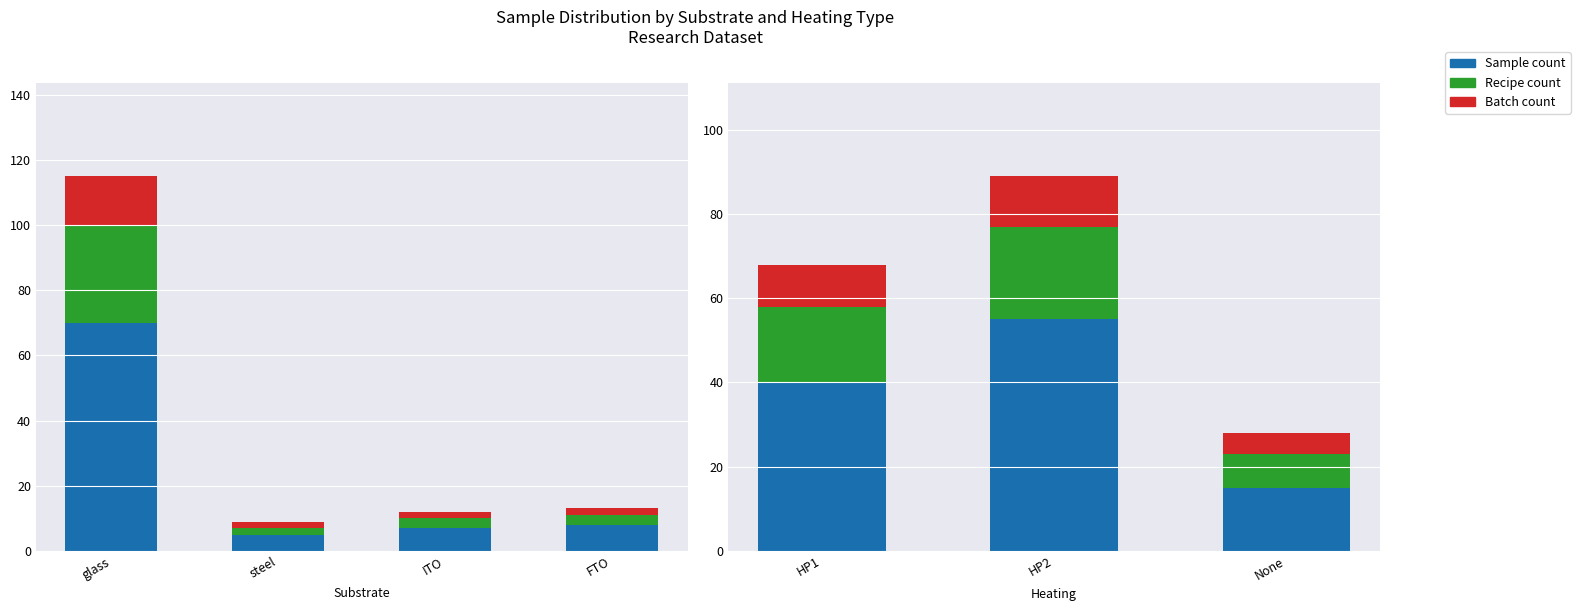

What is the value of the Batch bar at the 2nd from the left?

12